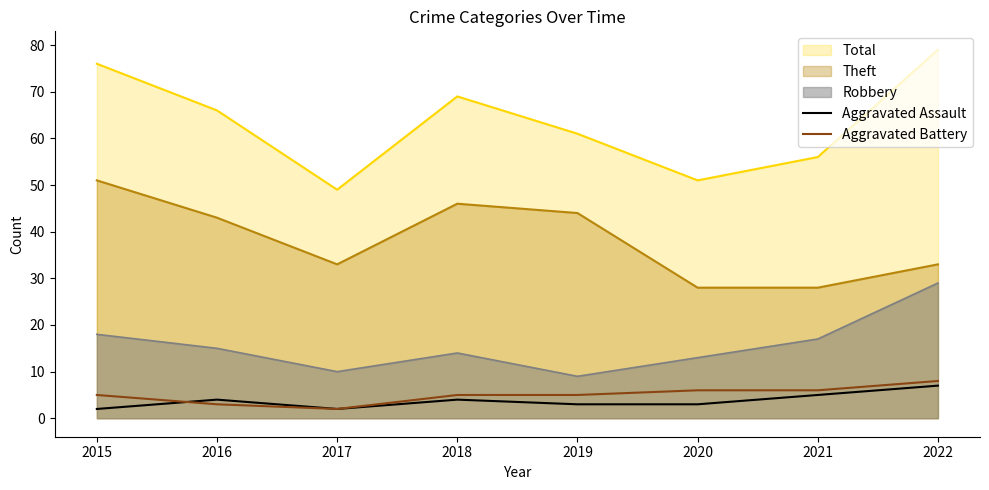

Count the Aggravated Battery values in the range 5 to 6.

5